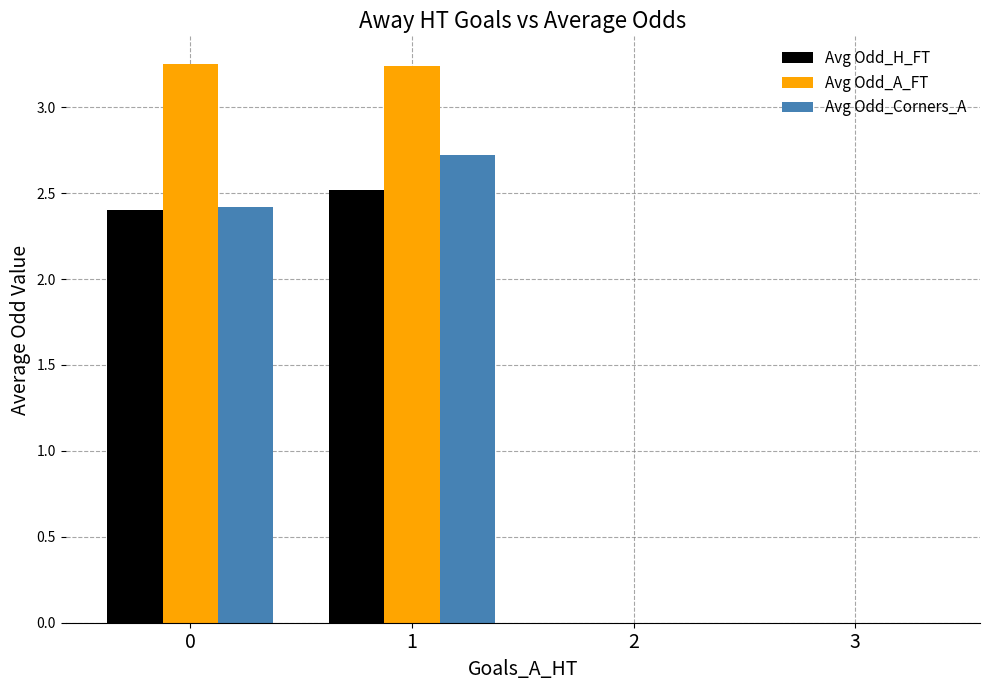

True or false: Avg Odd_Corners_A has a value of 2.7 at 1.

True